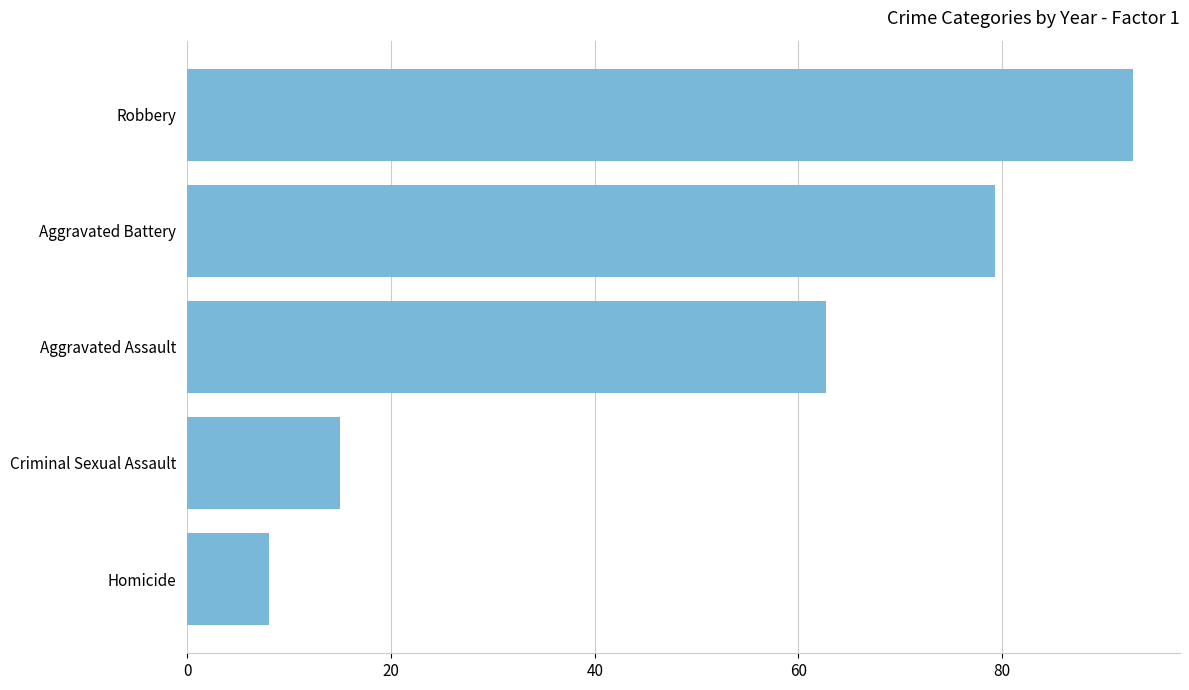

At which label is the value closest to 50?

Aggravated Assault